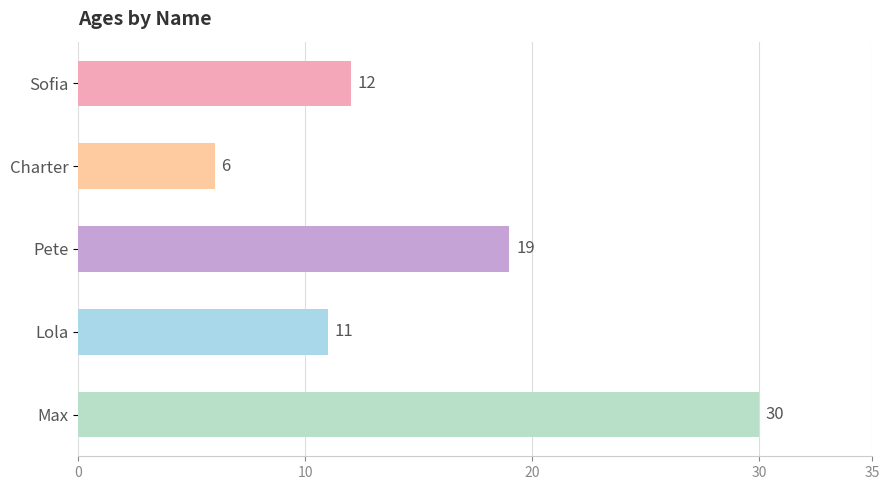

Reading top to bottom, list all the values displayed in this chart.

Sofia=12	Charter=6	Pete=19	Lola=11	Max=30